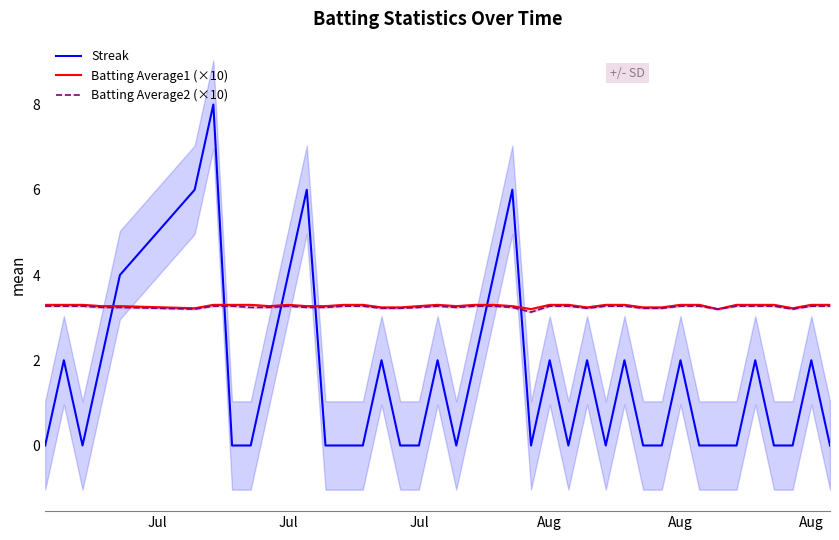

What is the sum of all Batting Average2 (×10) values?

129.9